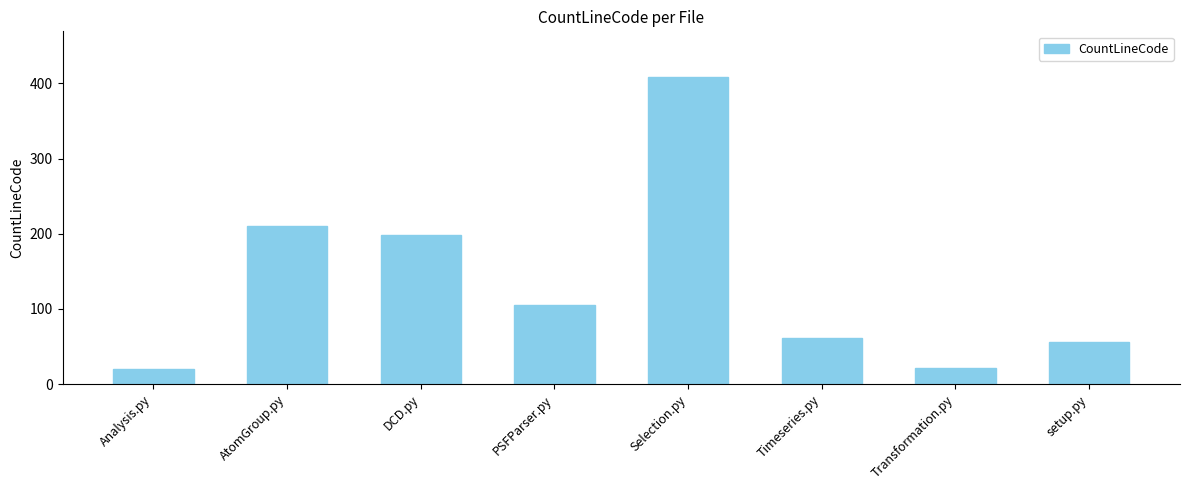

What is the difference between the maximum and minimum values?

388